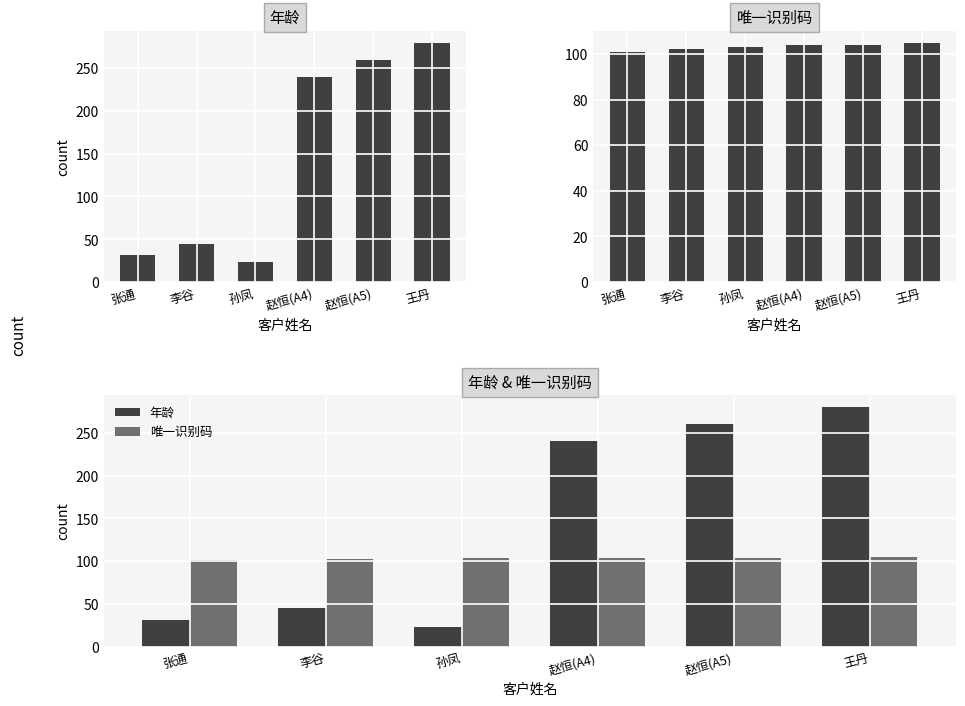

Rank the categories by 年龄 value from lowest to highest.

孙凤, 张通, 李谷, 赵恒(A4), 赵恒(A5), 王丹